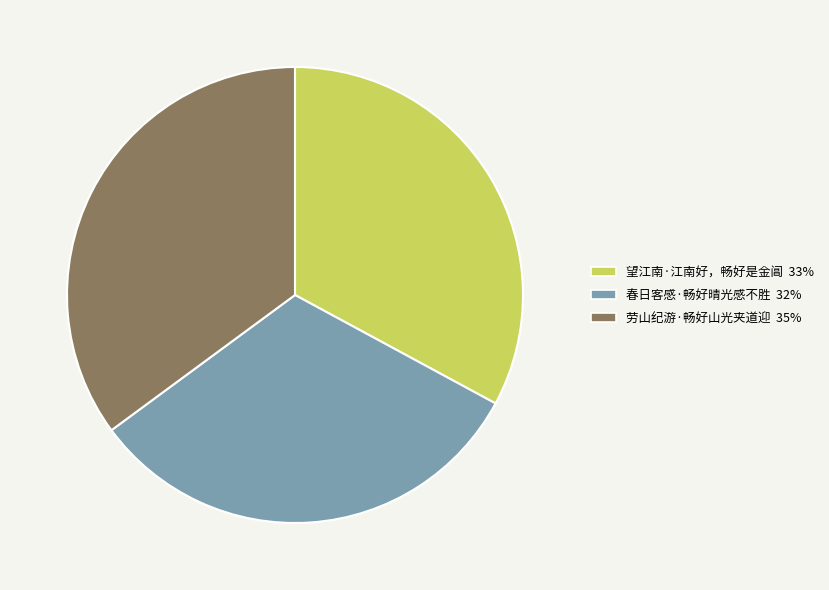

Is there a majority slice in this chart?

No